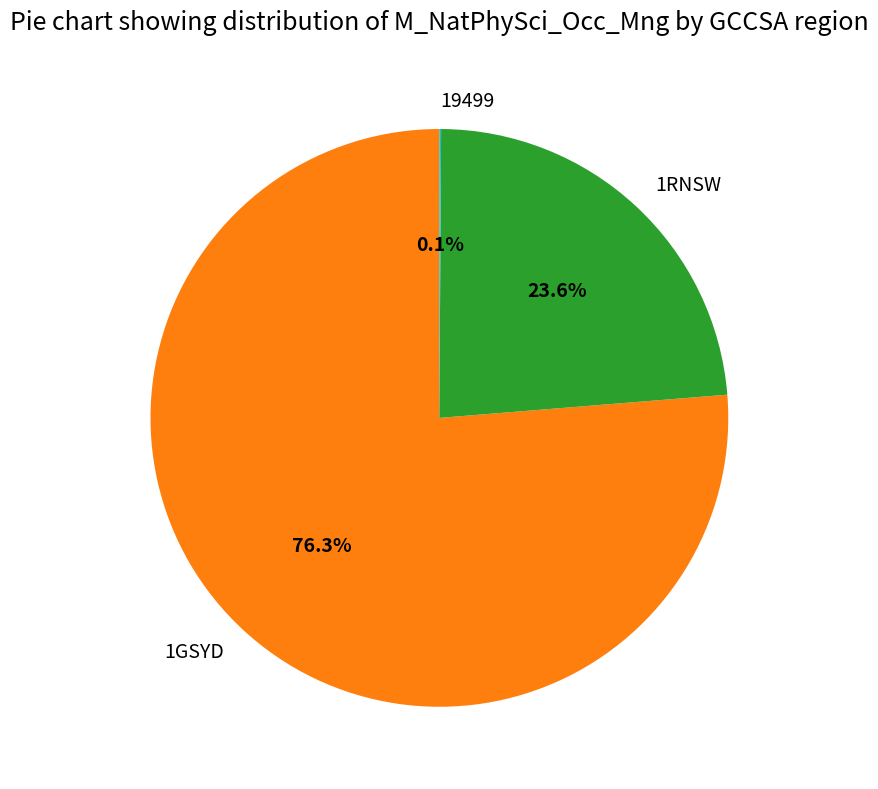

What is the ratio of the value at 1GSYD to the value at 1RNSW?

3.2